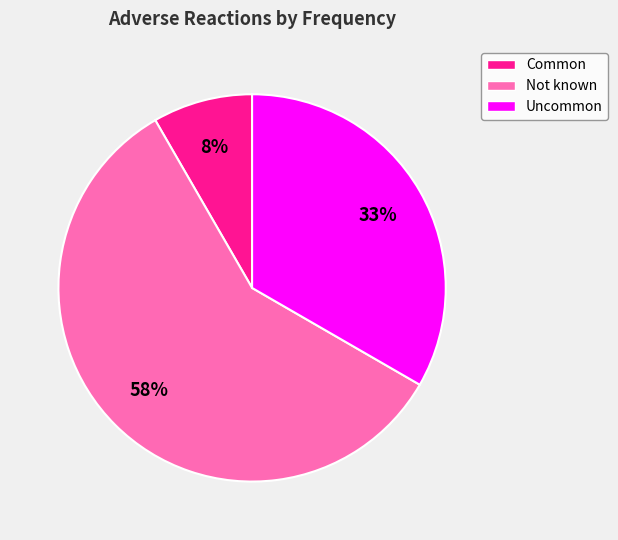

The Not known slice represents 69% of the pie. True or false?

False